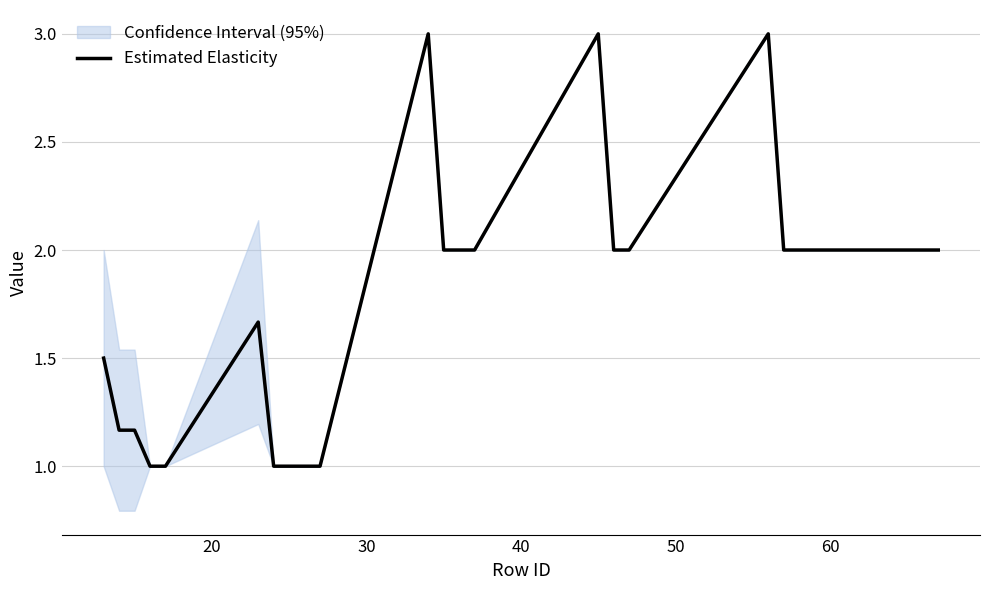

Does the chart have visible grid lines?

Yes